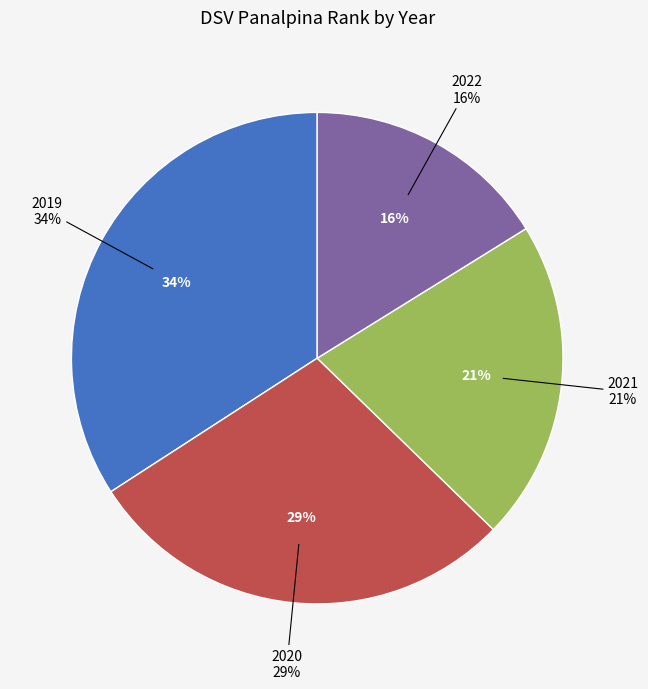

Does 2019 represent more than half of the total?

No